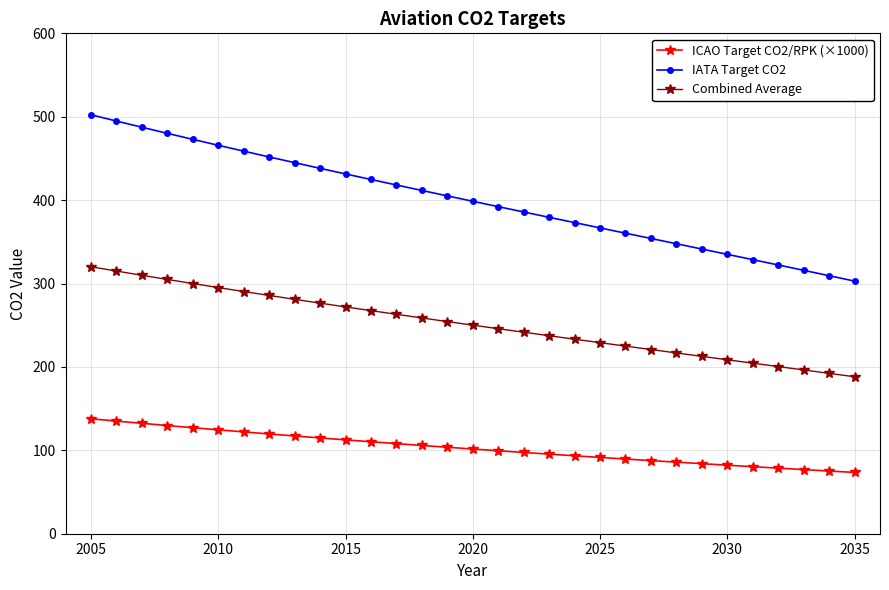

List the series in order of their overall mean, lowest first.

ICAO Target CO2/RPK (×1000), Combined Average, IATA Target CO2